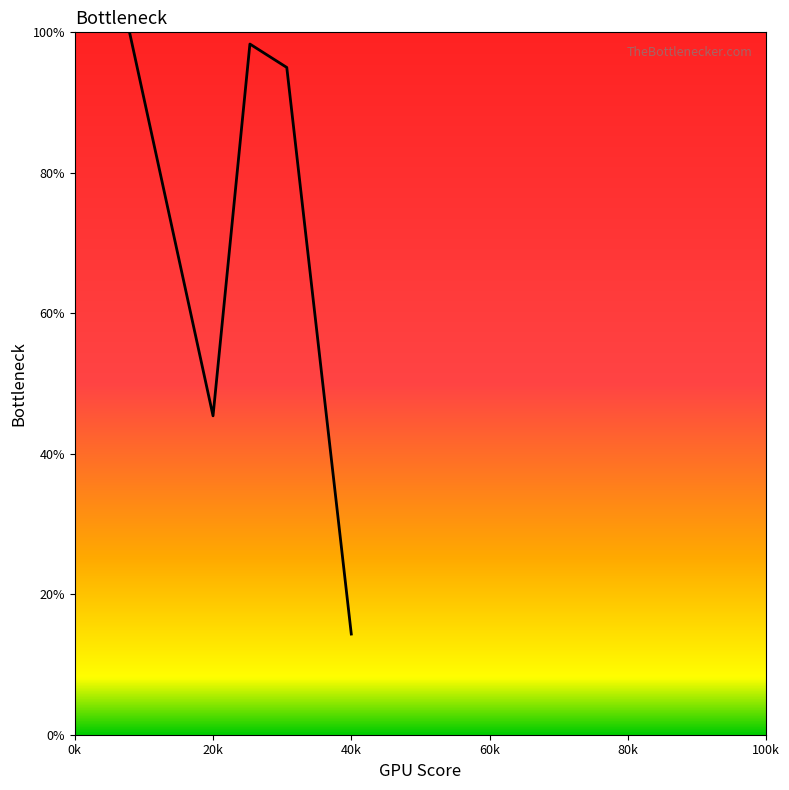

What is the change in value from 7.333333333333333 to 20.0?

-57.3